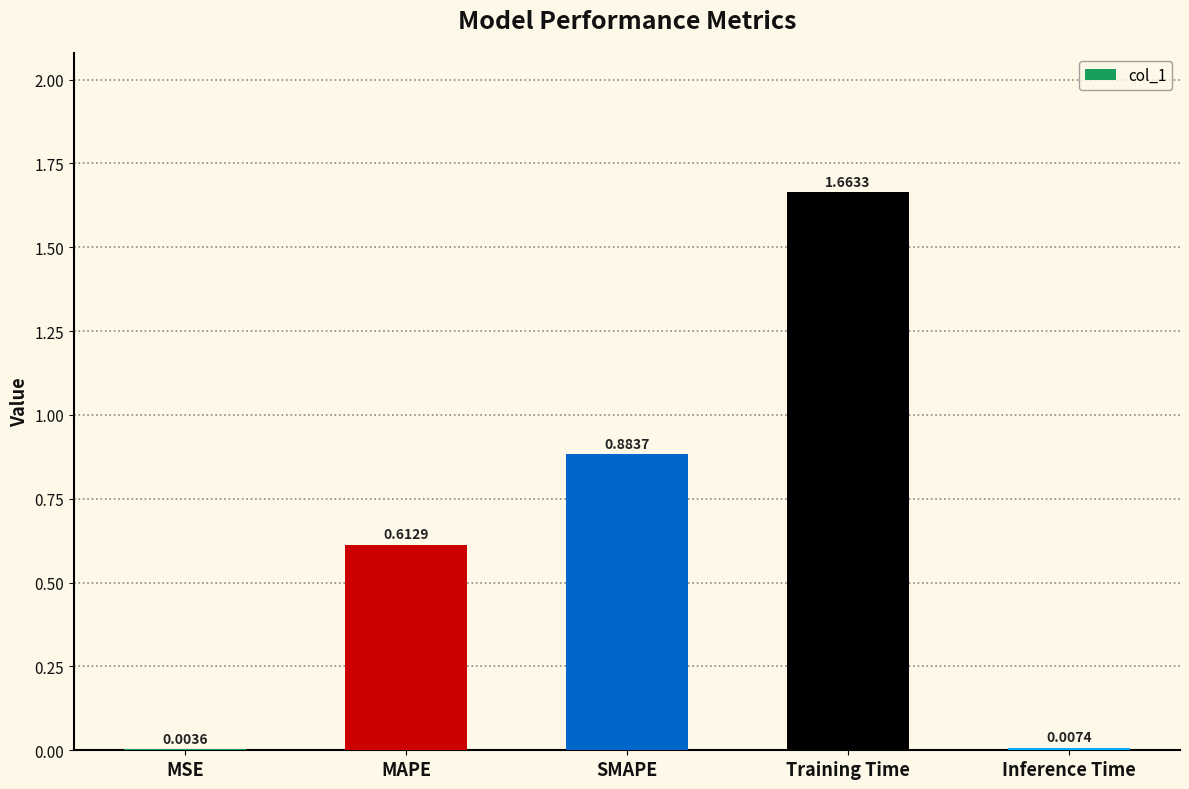

What is the change in value from MAPE to Training Time?

+1.1